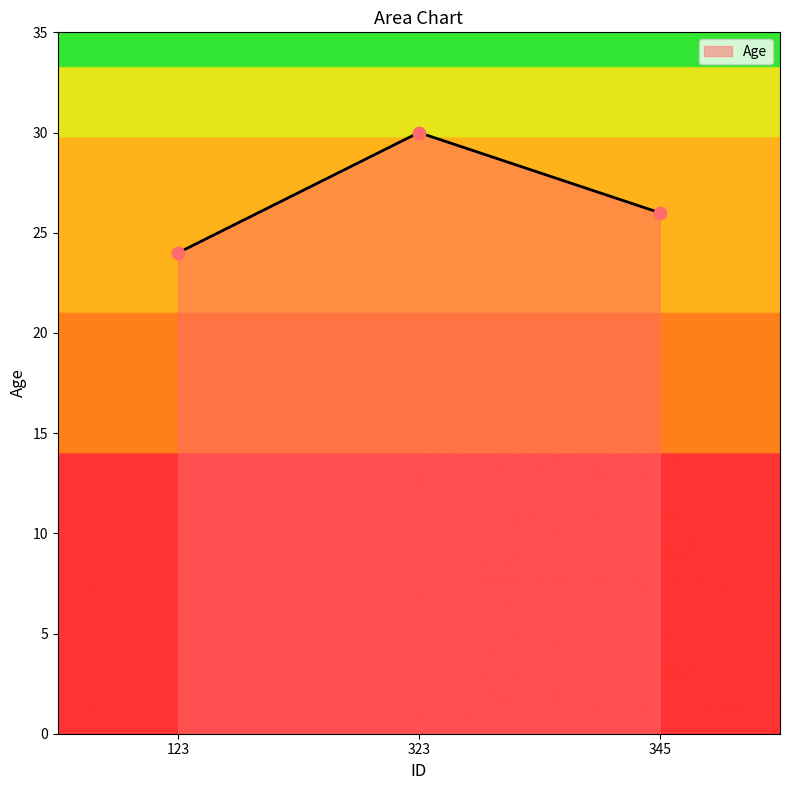

Between 323 and 123, which is larger?

323